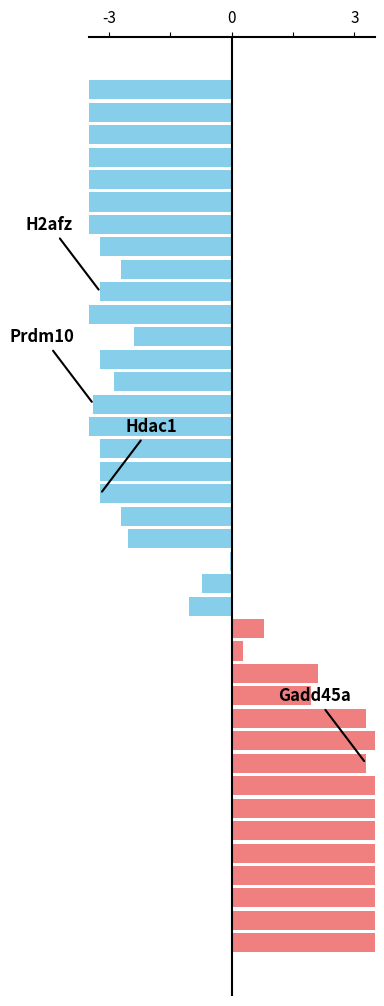

Where is the data nearest to the value 0?

21